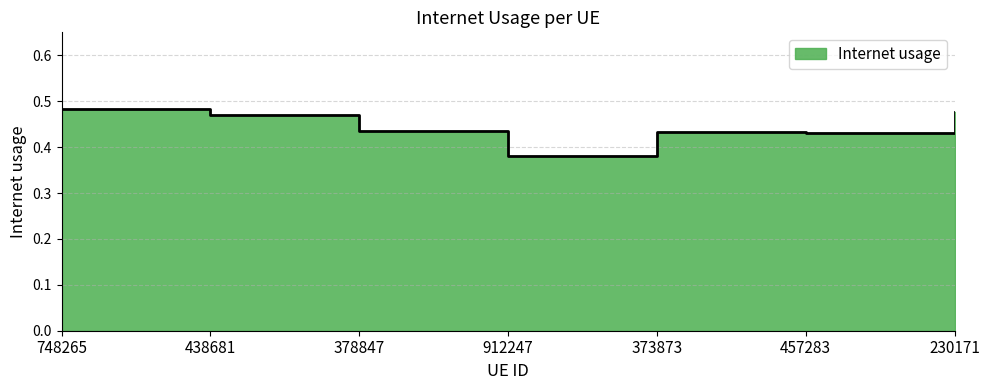

List the labels in order of value, largest first.

748265, 230171, 438681, 378847, 373873, 457283, 912247